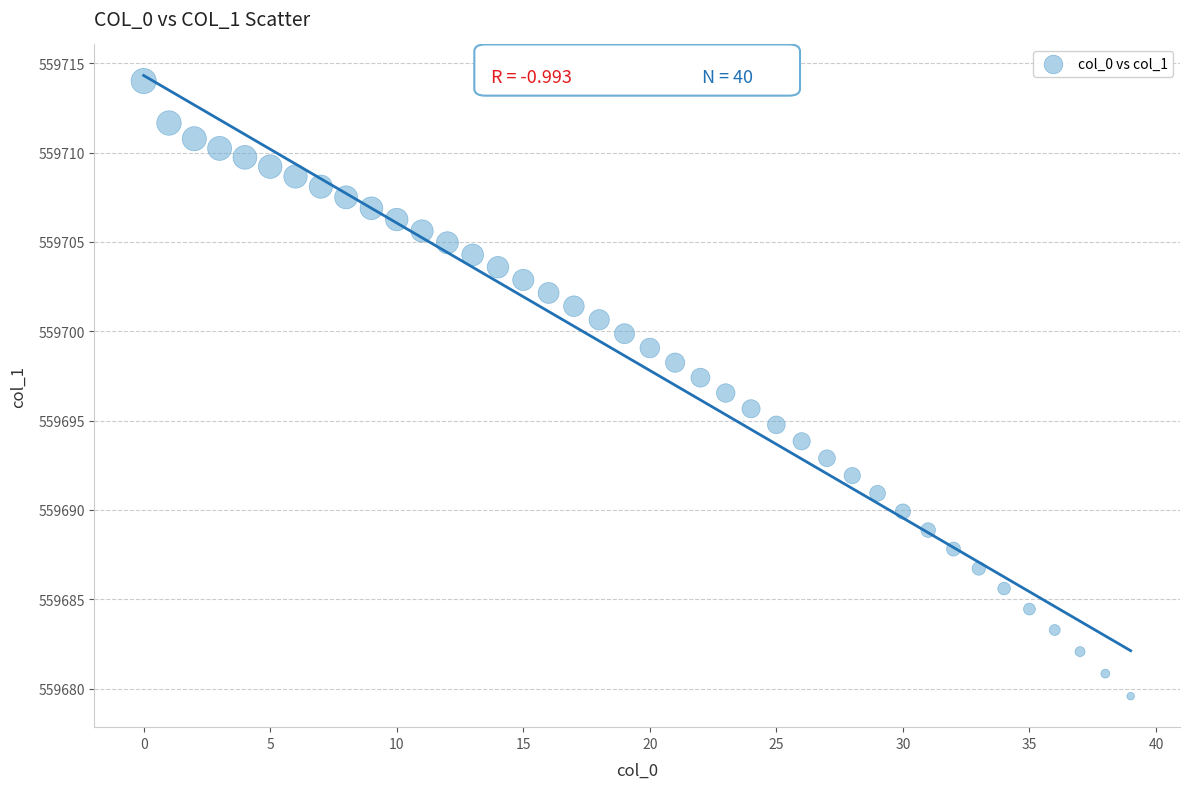

What is the range of Y values (max minus min)?

34.4